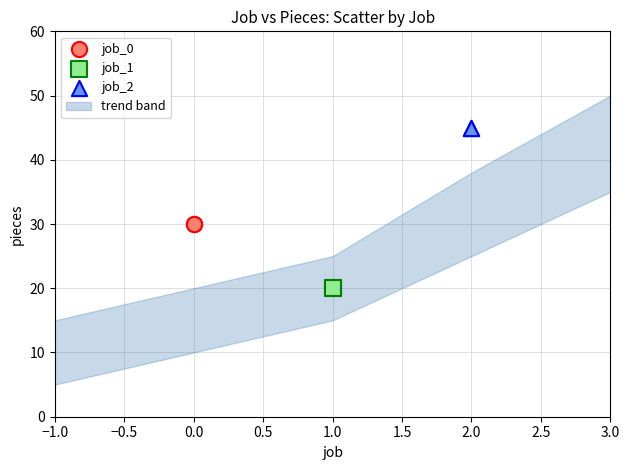

Which series reaches the minimum Y coordinate?

job_1